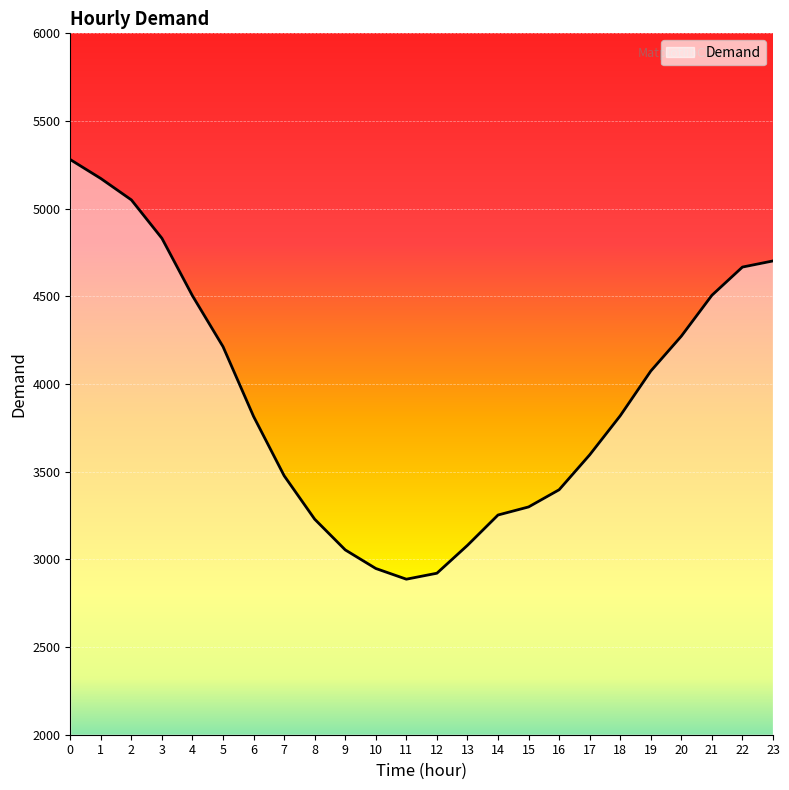

Which category has the lowest value across all series?

11